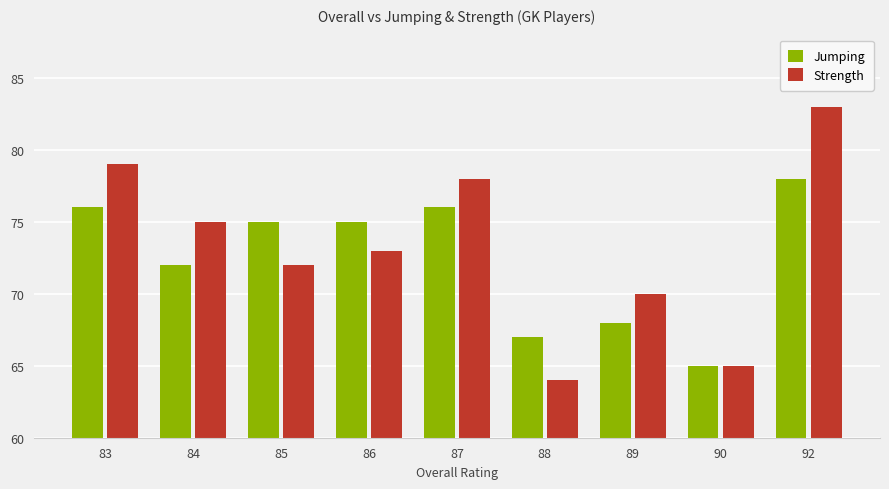

The Jumping series shows 68 at 89. True or false?

True